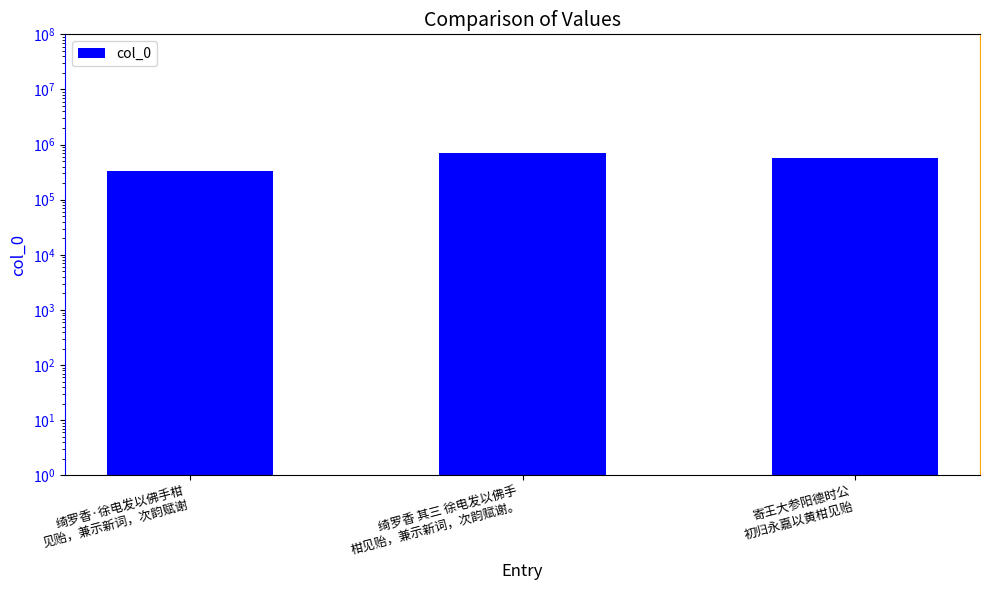

The chart shows a value of 332488 at 绮罗香·徐电发以佛手柑
见贻，兼示新词，次韵赋谢. True or false?

True